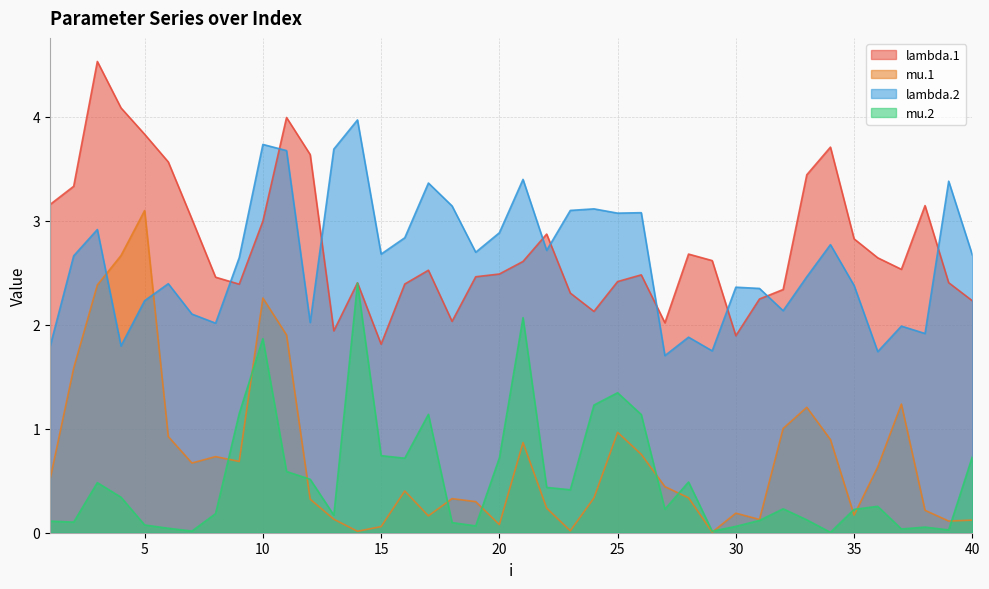

True or false: mu.2 and lambda.2 intersect in this chart.

False